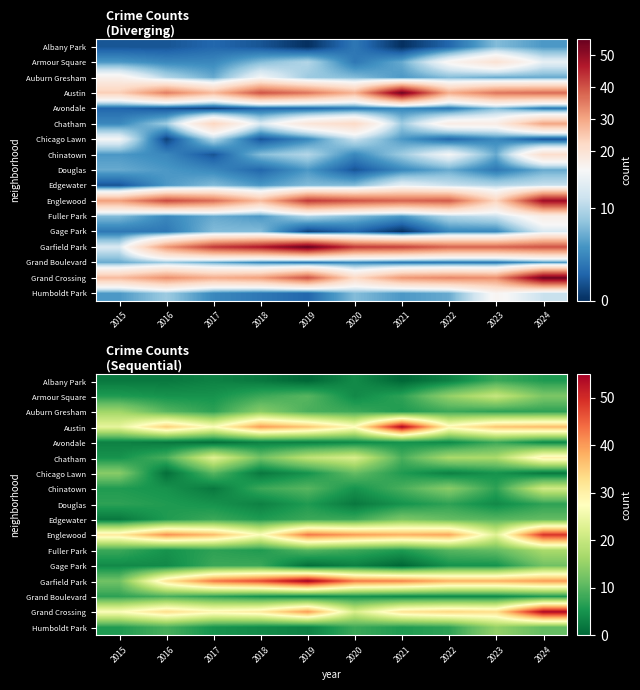

How many categories are shown in the chart?

10